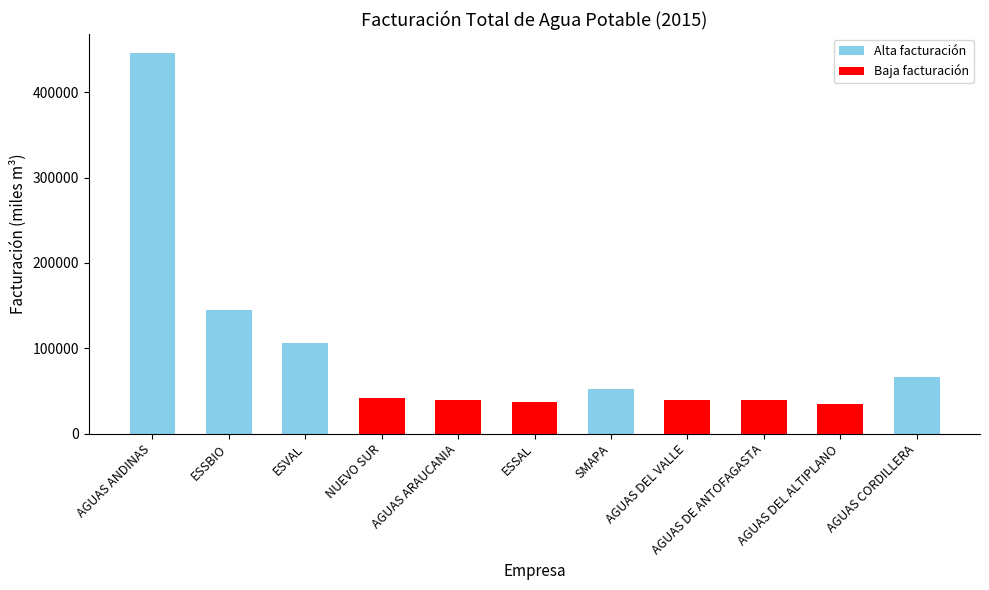

What is the average value?

95231.2